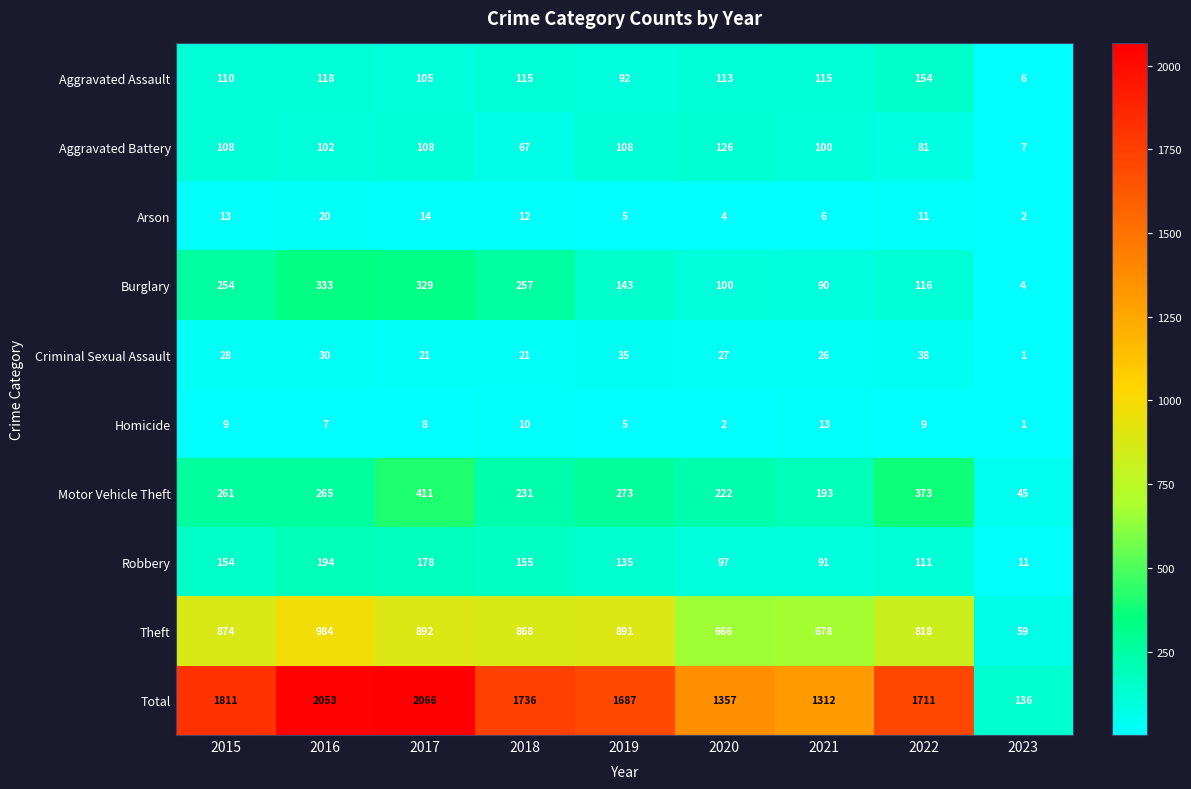

What is the sum of the Robbery values at 2018 and 2019?

290